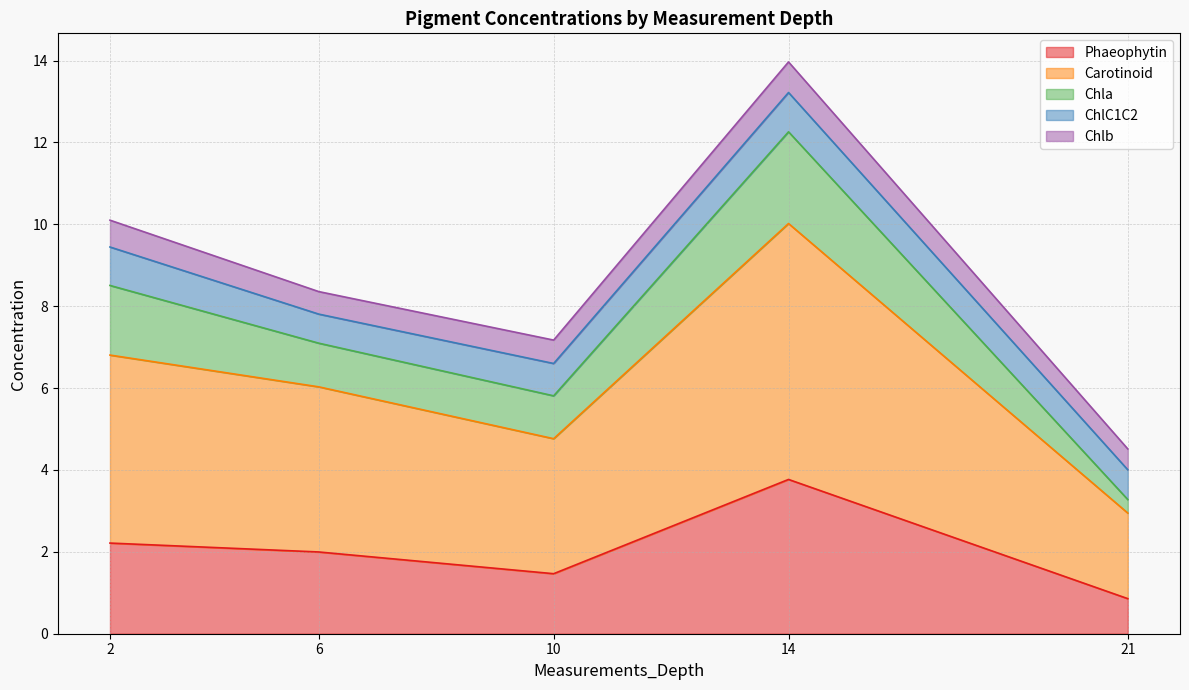

The value of Phaeophytin at 14 is 5.6. True or false?

False